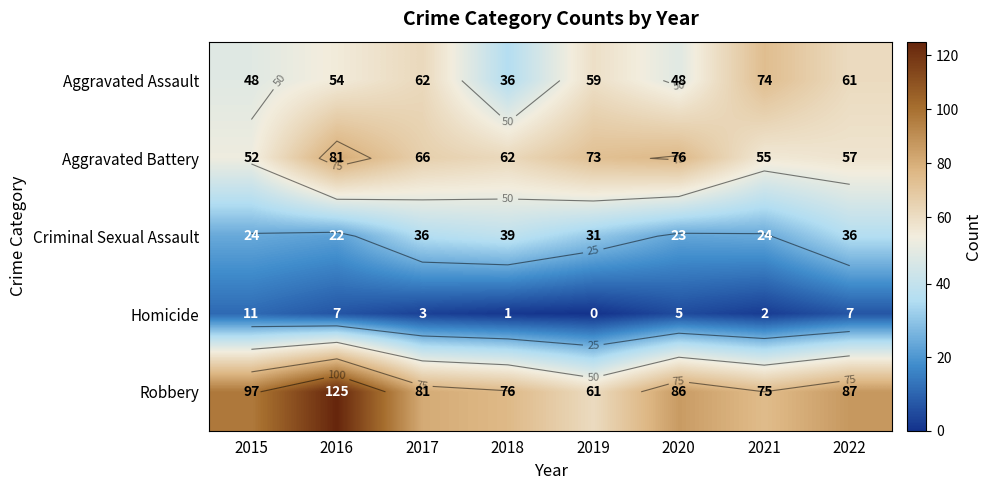

Between 2016 and 2021, which series saw the biggest shift?

Robbery